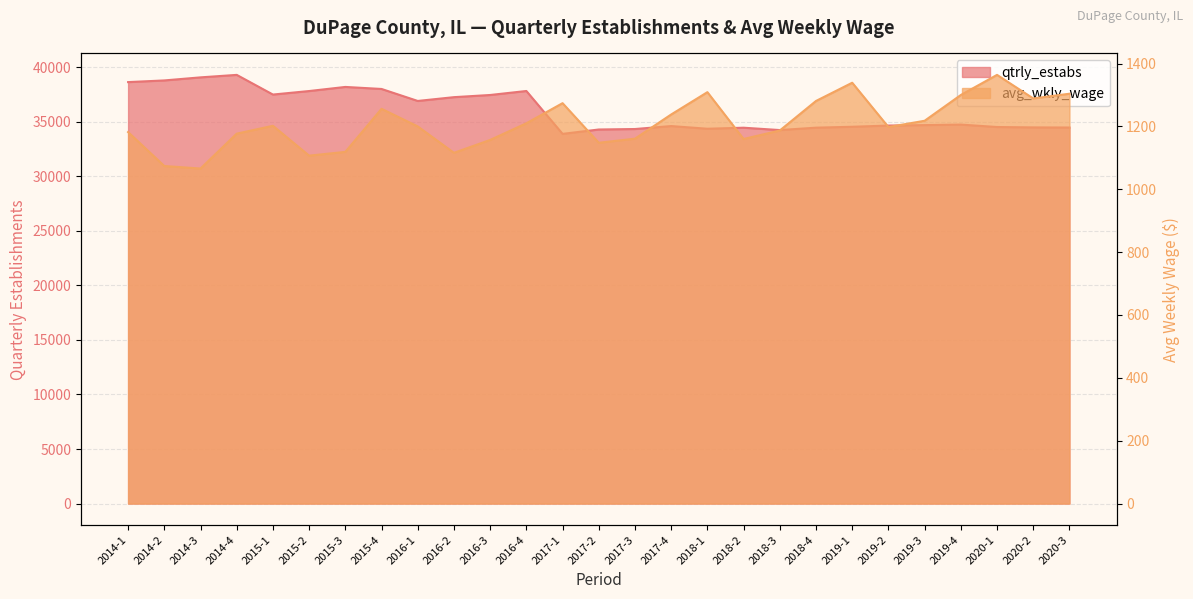

Count the number of data series in this chart.

2